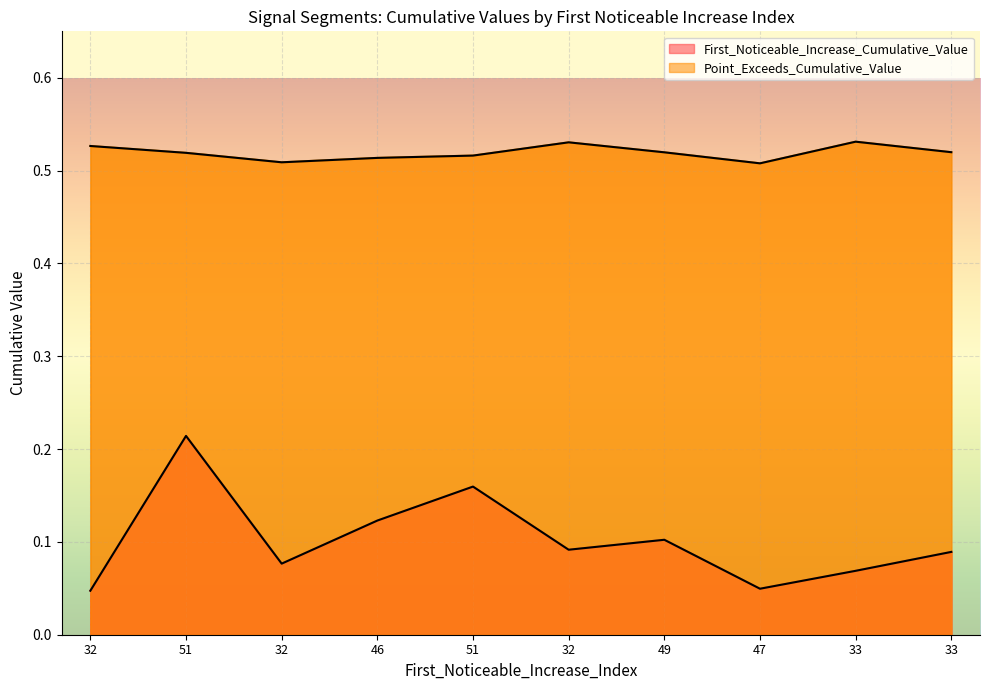

Where is the first local minimum for Point_Exceeds_Cumulative_Value?

32